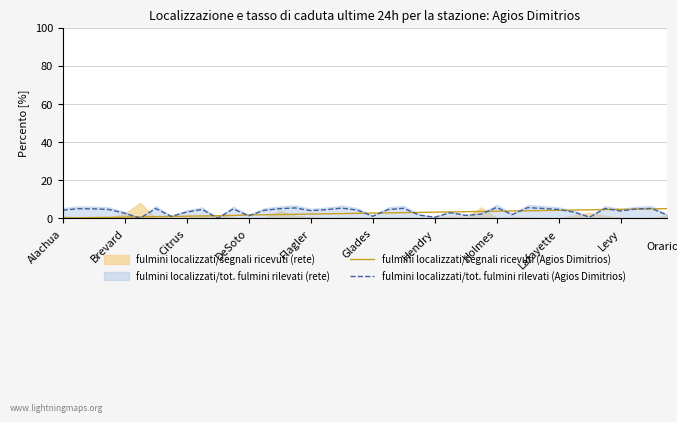

The fulmini localizzati/tot. fulmini rilevati (Agios Dimitrios) series shows 8.2 at Lafayette. True or false?

False